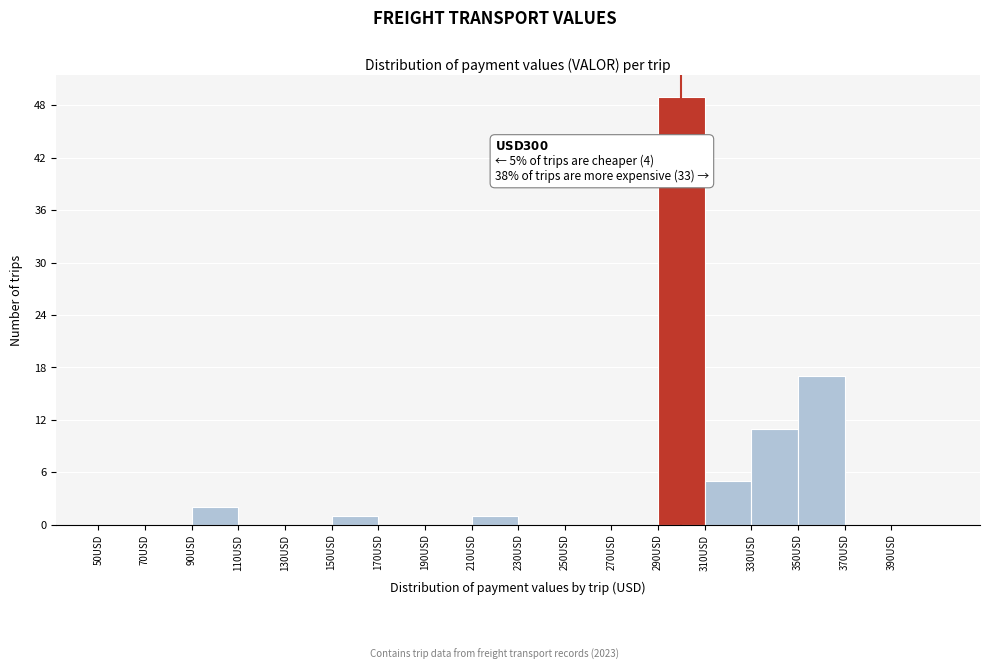

Which range on the x-axis has the tallest bar?

290 to 310